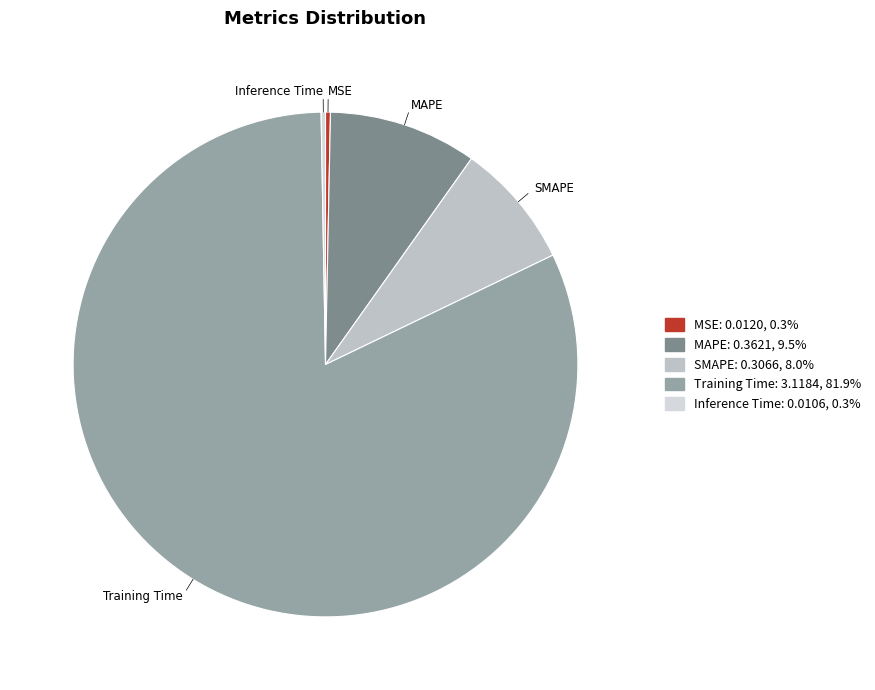

Which slice is the largest?

Training Time